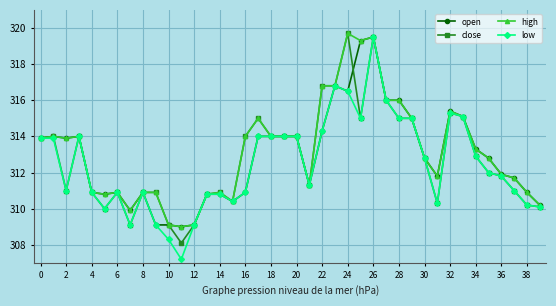

What is the greatest value displayed?

319.7